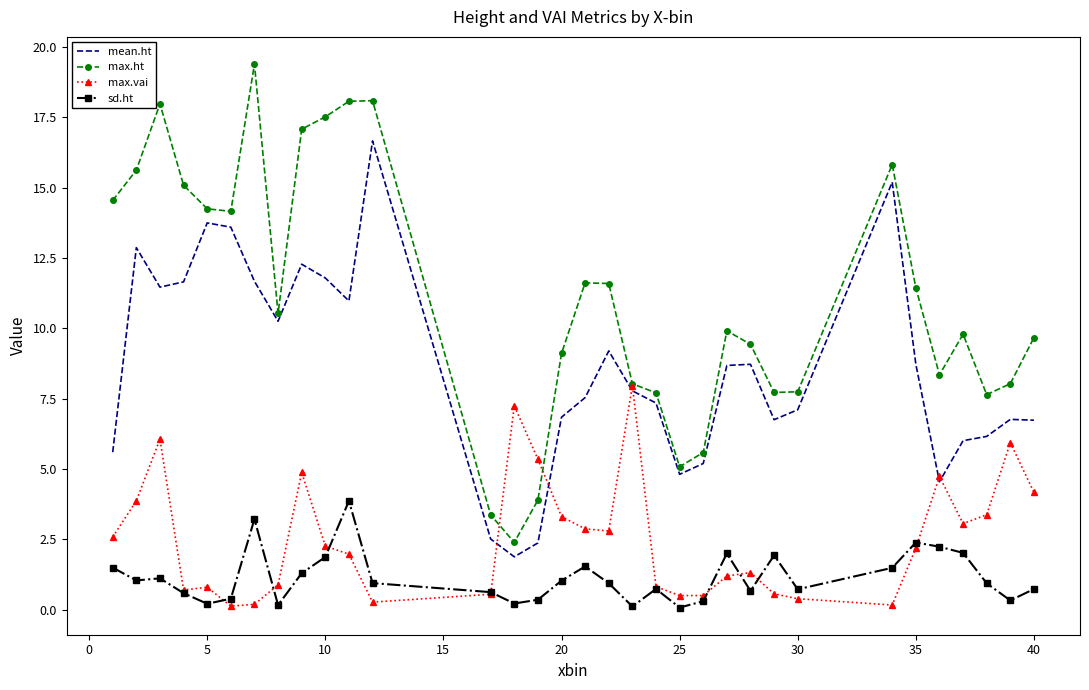

What is the maximum value for sd.ht?

3.9